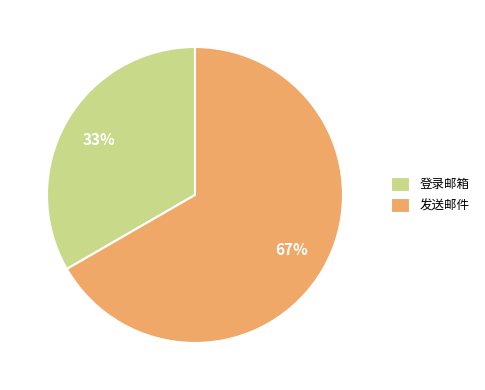

To the nearest percent, what is the average slice percentage?

50%